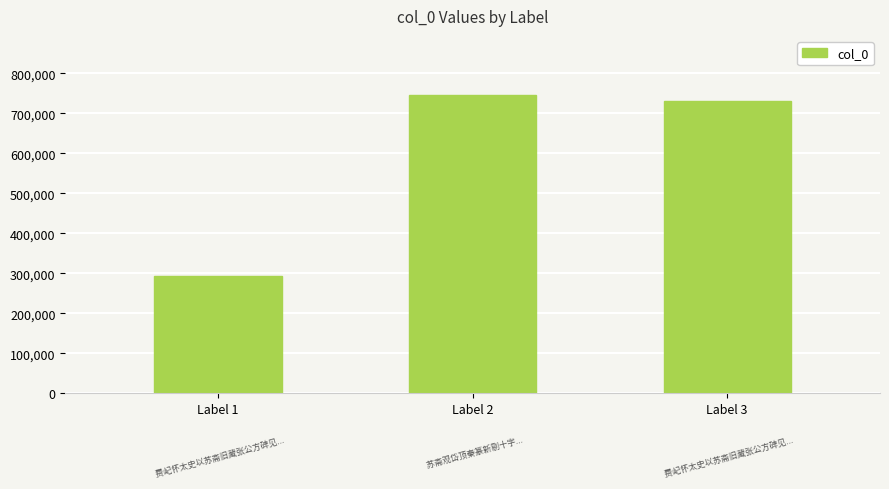

What is the average value?

589578